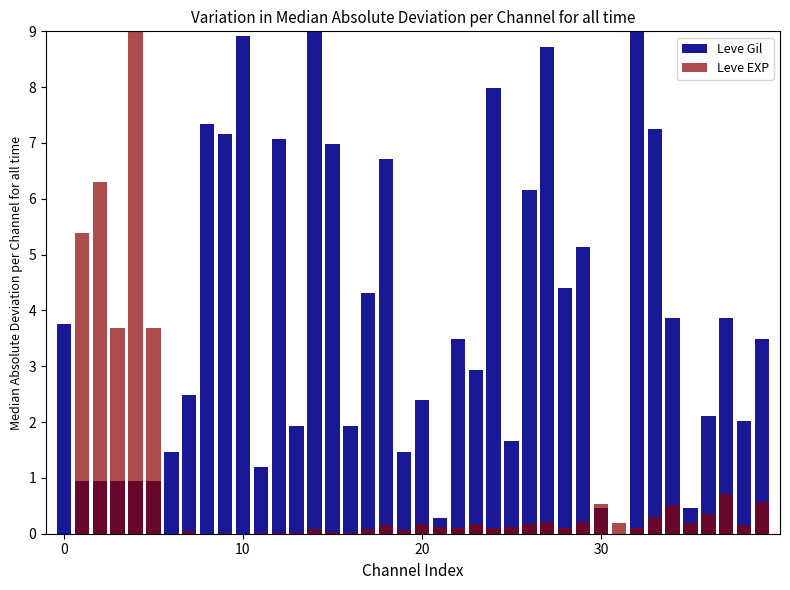

At which label does Leve Gil reach its peak?

14